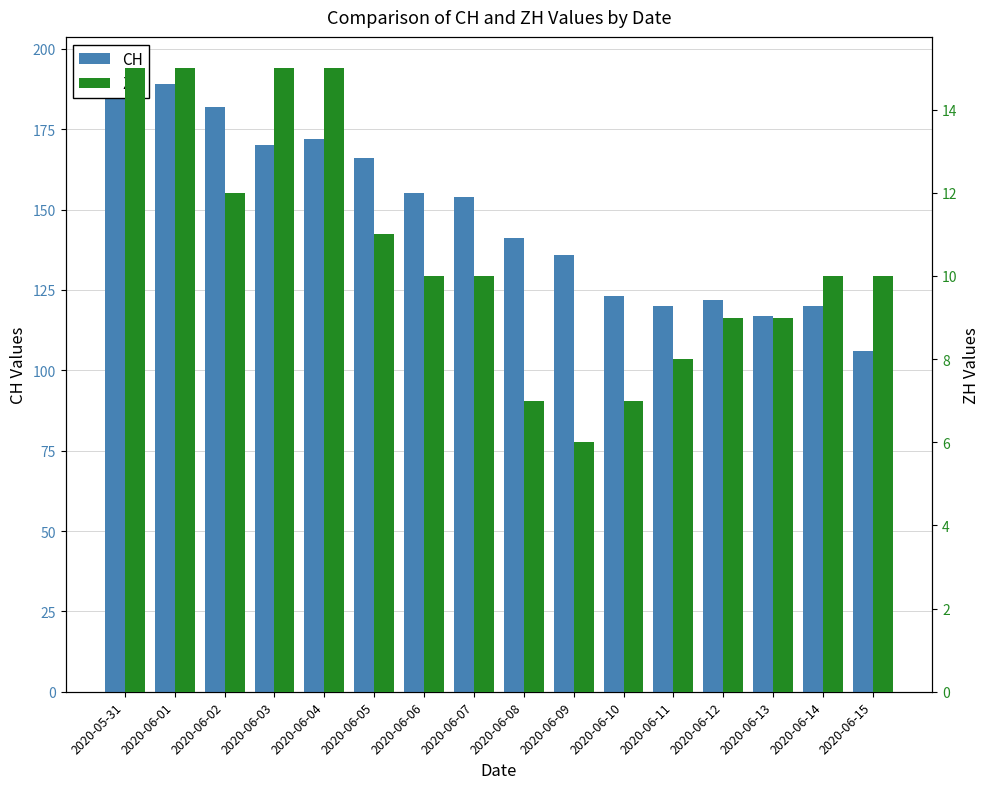

What is the greatest value displayed?

194